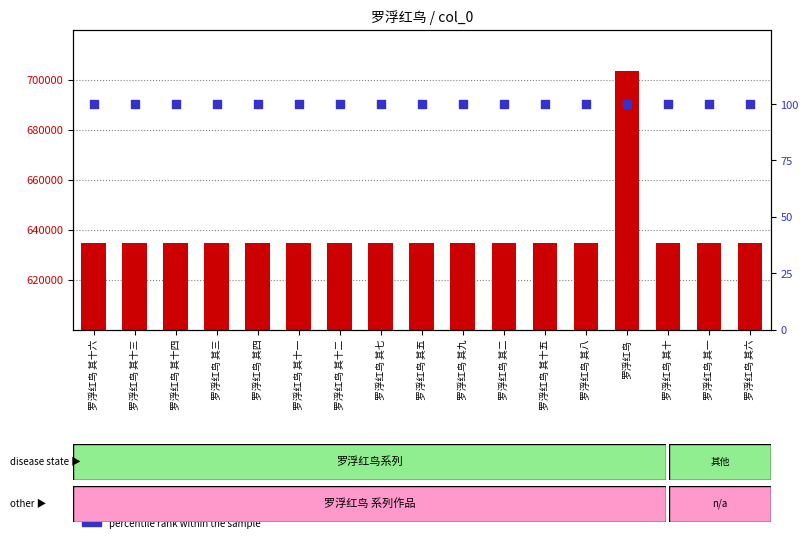

Is the value of percentile rank within the sample at 罗浮红鸟 其十五 greater than the value of col_0 at 罗浮红鸟 其十四?

No